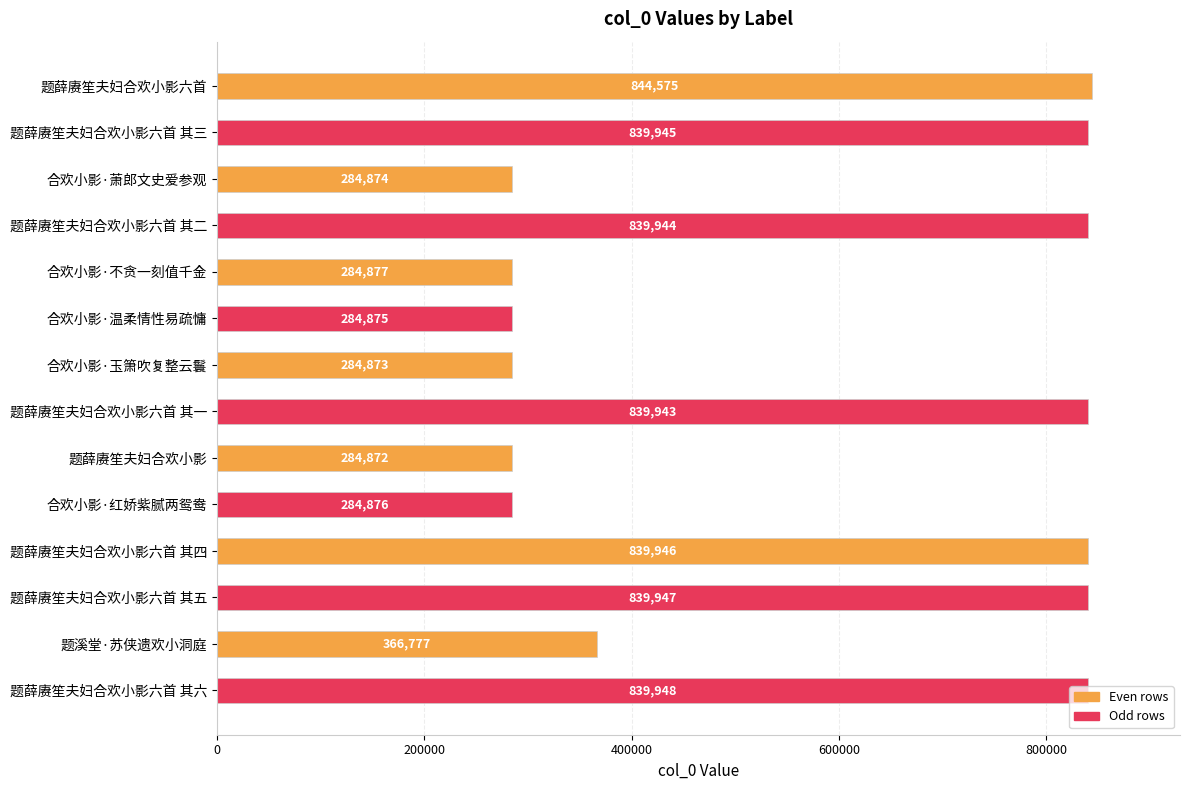

What is the difference between the maximum and minimum values?

559703